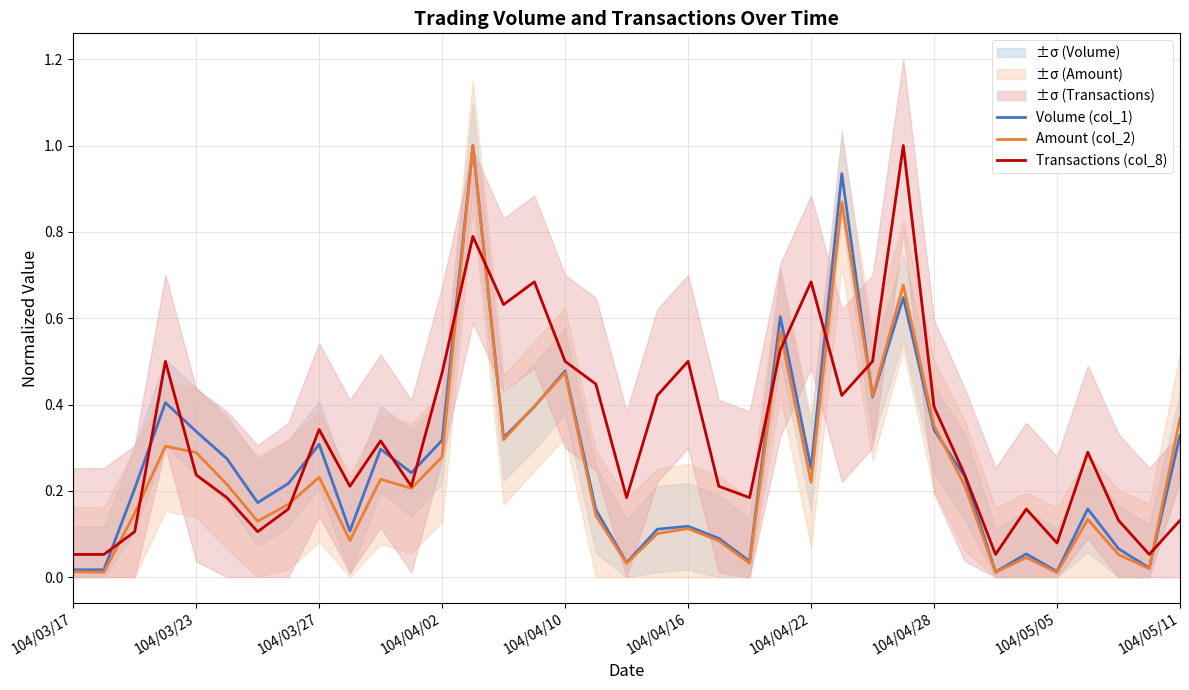

At how many categories does at least one series exceed 0?

37